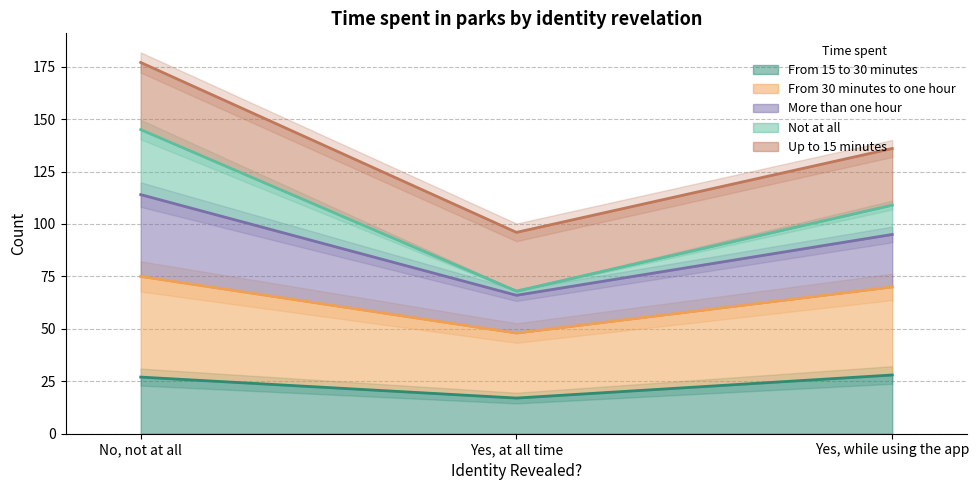

How many values in the From 15 to 30 minutes series exceed 27?

1